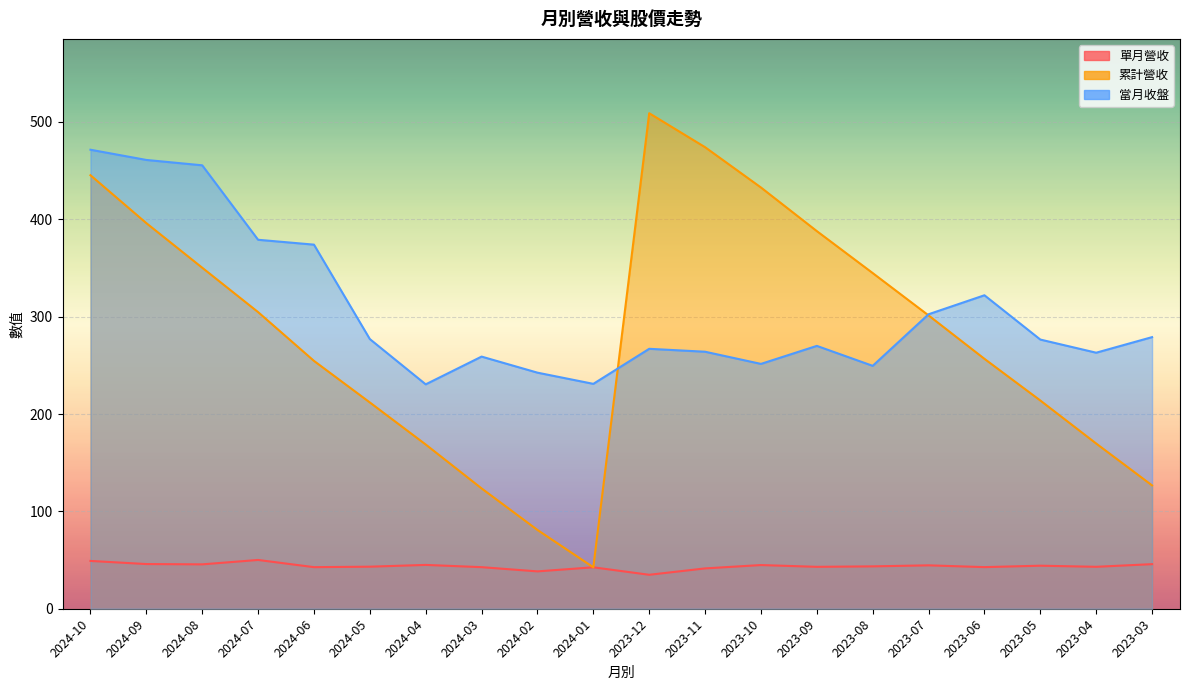

Reading left to right, extract all data points from this chart.

單月營收: 2024-10=49.1	2024-09=45.9	2024-08=45.6	2024-07=50.1	2024-06=42.7	2024-05=43.2	2024-04=45.0	2024-03=42.7	2024-02=38.4	2024-01=42.6	2023-12=34.9	2023-11=41.4	2023-10=44.9	2023-09=43.0	2023-08=43.5	2023-07=44.6	2023-06=42.8	2023-05=44.2	2023-04=43.1	2023-03=45.8
累計營收: 2024-10=445.3	2024-09=396.1	2024-08=350.3	2024-07=304.7	2024-06=254.6	2024-05=211.9	2024-04=168.7	2024-03=123.6	2024-02=80.9	2024-01=42.6	2023-12=509.0	2023-11=474.1	2023-10=432.7	2023-09=387.9	2023-08=344.8	2023-07=301.3	2023-06=256.7	2023-05=213.9	2023-04=169.7	2023-03=126.7
當月收盤: 2024-10=471.5	2024-09=461.0	2024-08=455.5	2024-07=379.0	2024-06=374.0	2024-05=277.0	2024-04=230.5	2024-03=259.0	2024-02=242.5	2024-01=231.0	2023-12=267.0	2023-11=264.0	2023-10=251.5	2023-09=270.0	2023-08=249.5	2023-07=302.5	2023-06=322.0	2023-05=276.5	2023-04=263.0	2023-03=279.0